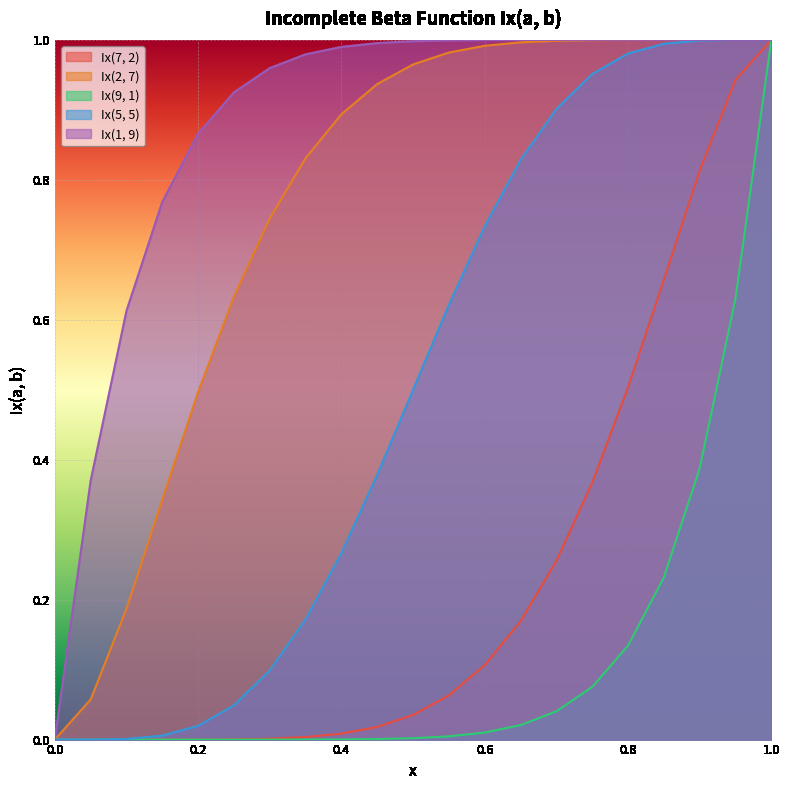

What is the sum of all Ix(1, 9) values?

18.5